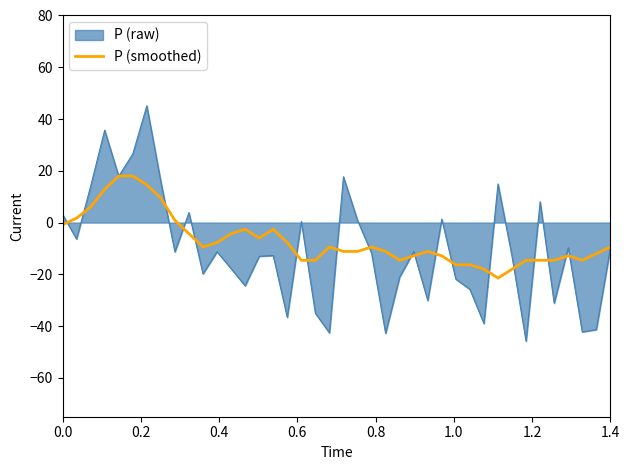

Which series has the largest range (max minus min)?

P (raw)